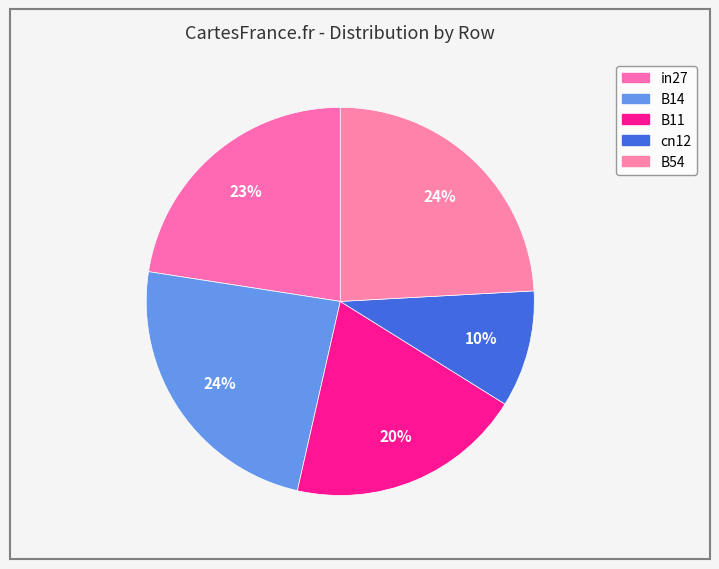

Count the number of slices in the pie.

5